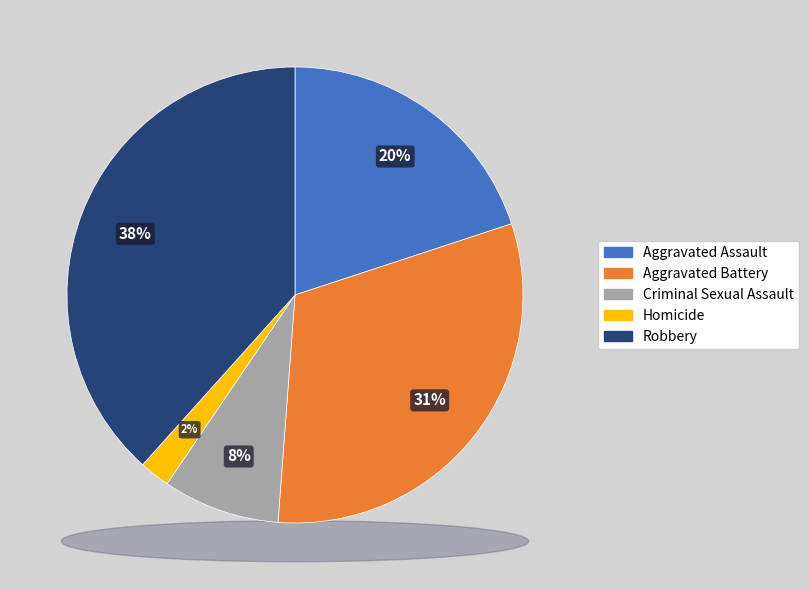

How many slices are in this pie chart?

5